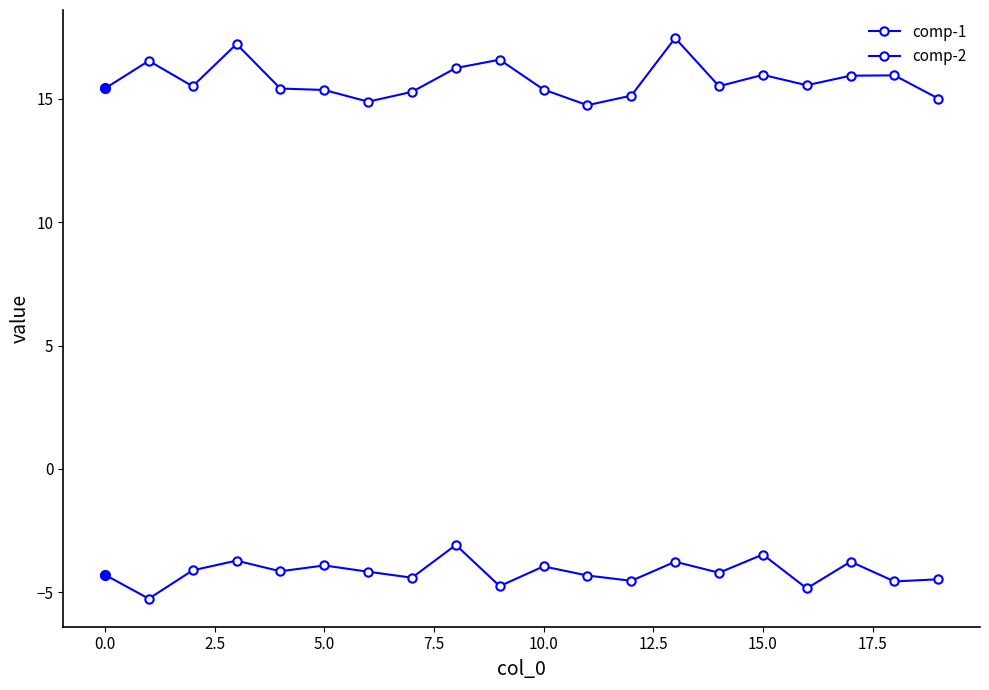

Count the number of data series in this chart.

2